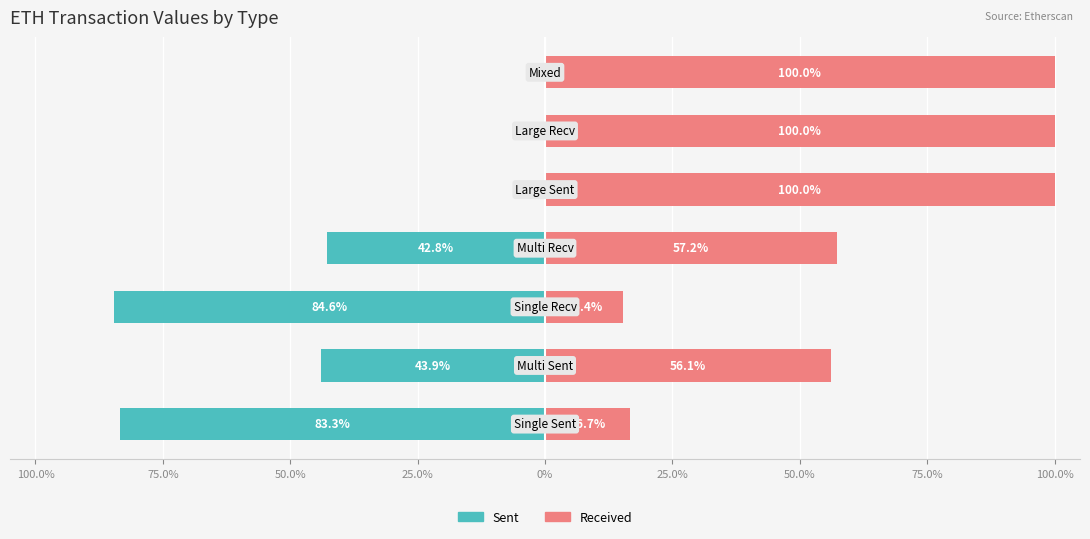

How many bars are there in total?

14